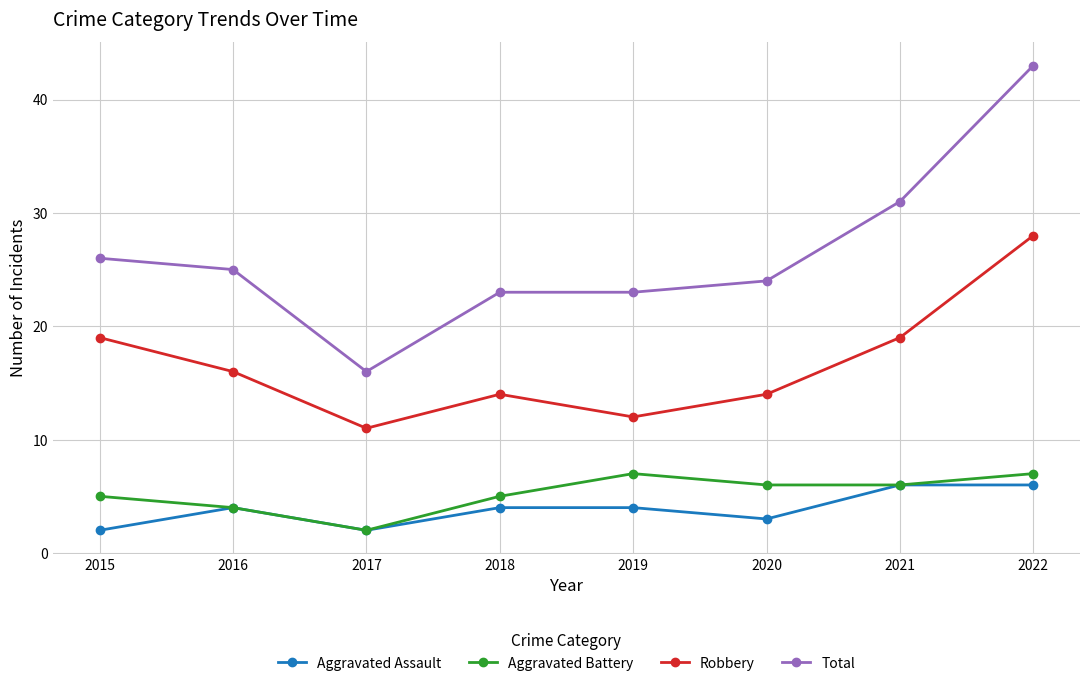

What is the minimum value shown in the chart?

2